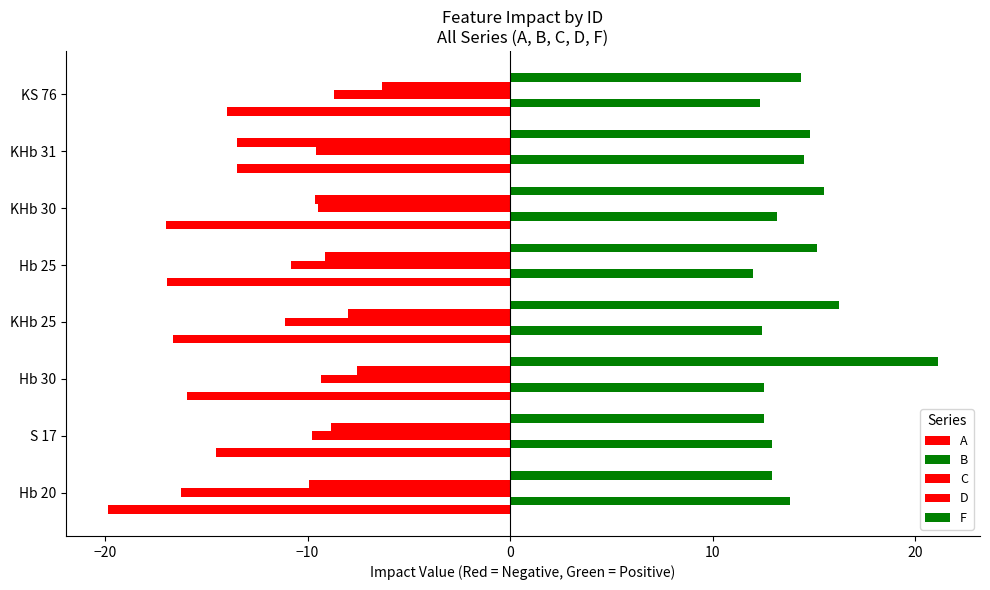

How many data points does each series have?

8